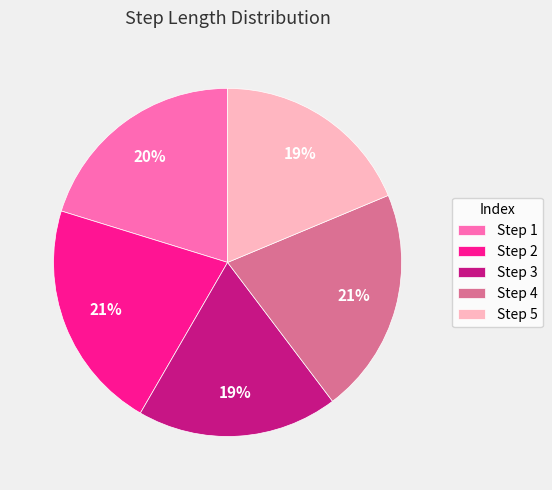

To the nearest percent, what is the average slice percentage?

20%